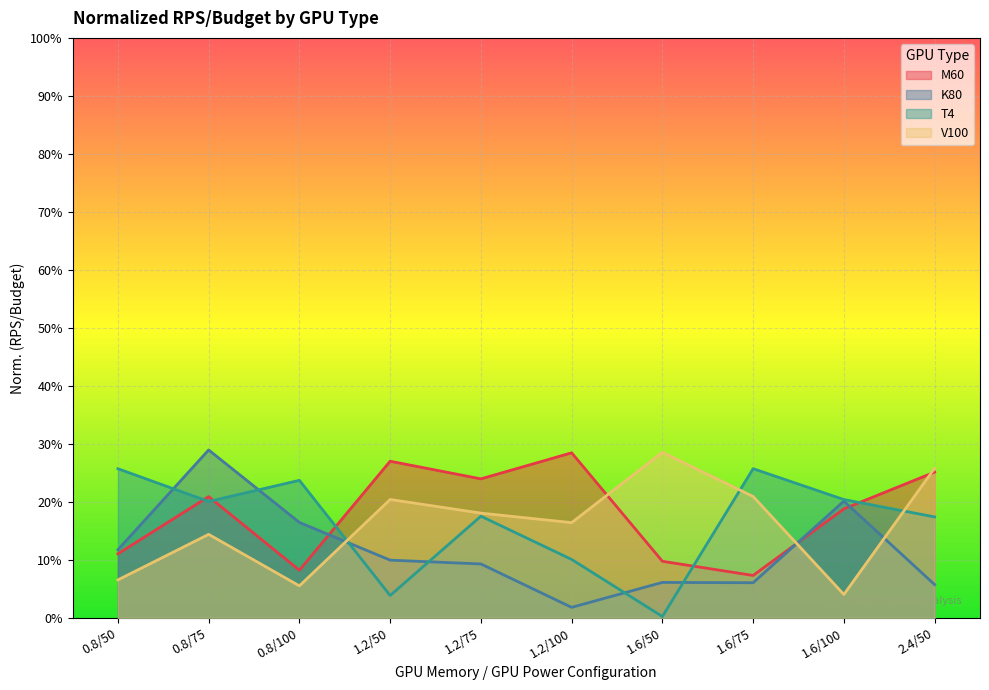

At which label does M60 reach its peak?

1.2/100